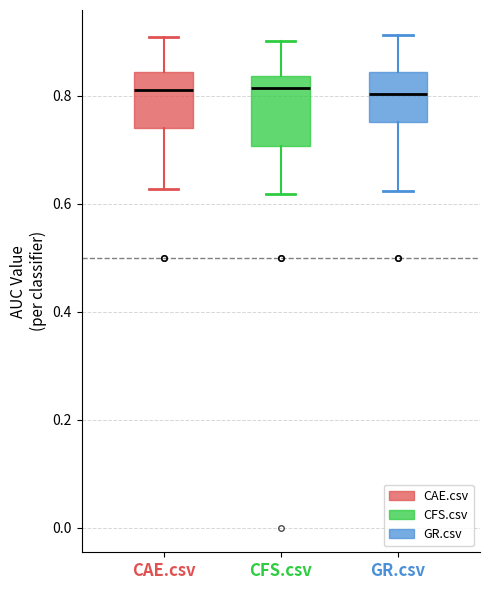

Where does the upper whisker of the box for GR.csv end on the y-axis? The values are not printed on the chart, so give them approximately, as read against the axis.

0.92